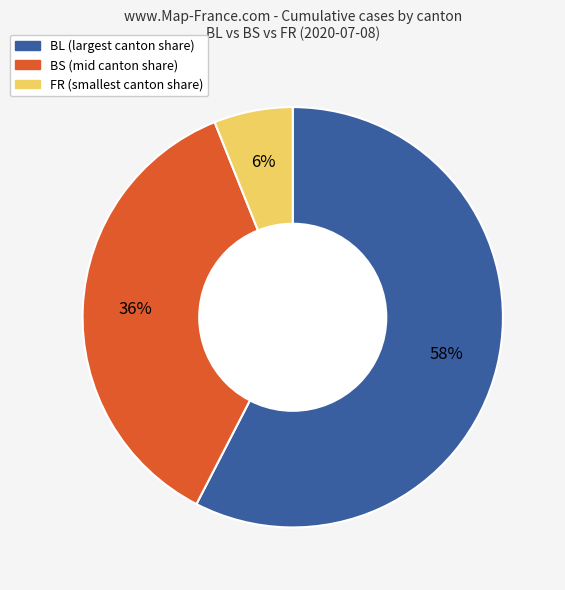

Is the sum of FR and BS greater than half?

No